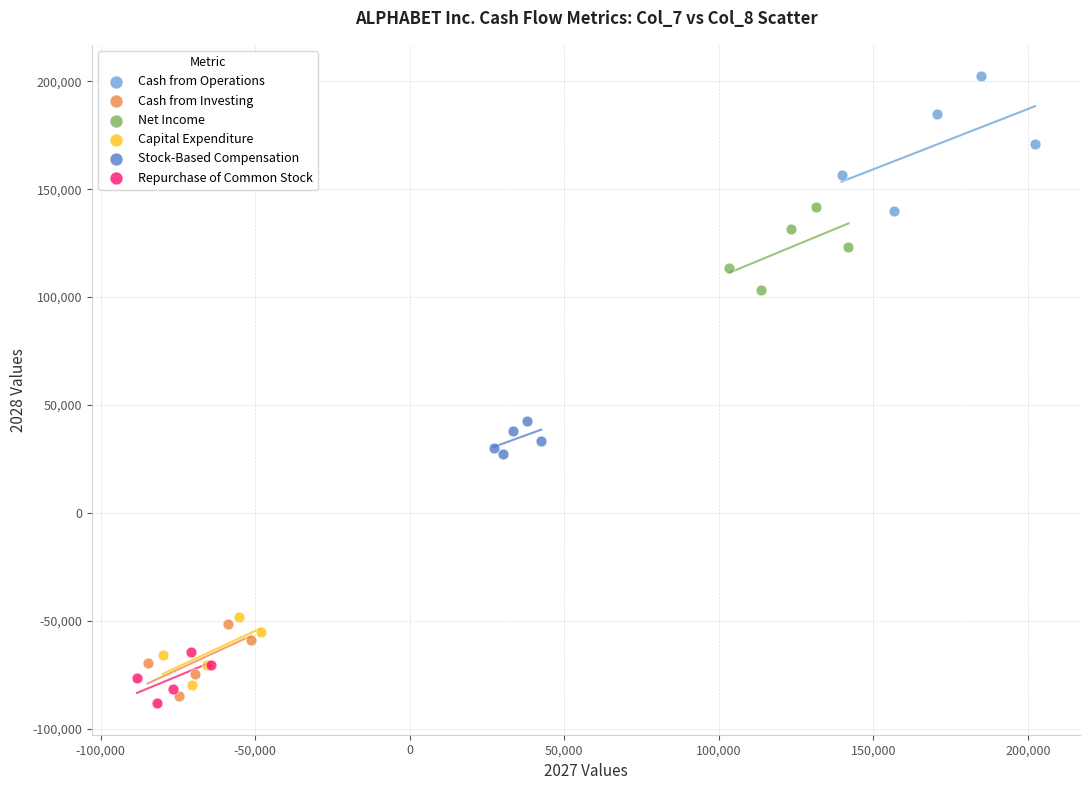

Which series reaches the maximum Y coordinate?

Cash from Operations